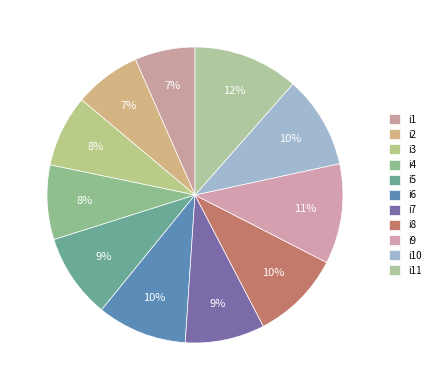

Which has a higher value, i11 or i6?

i11